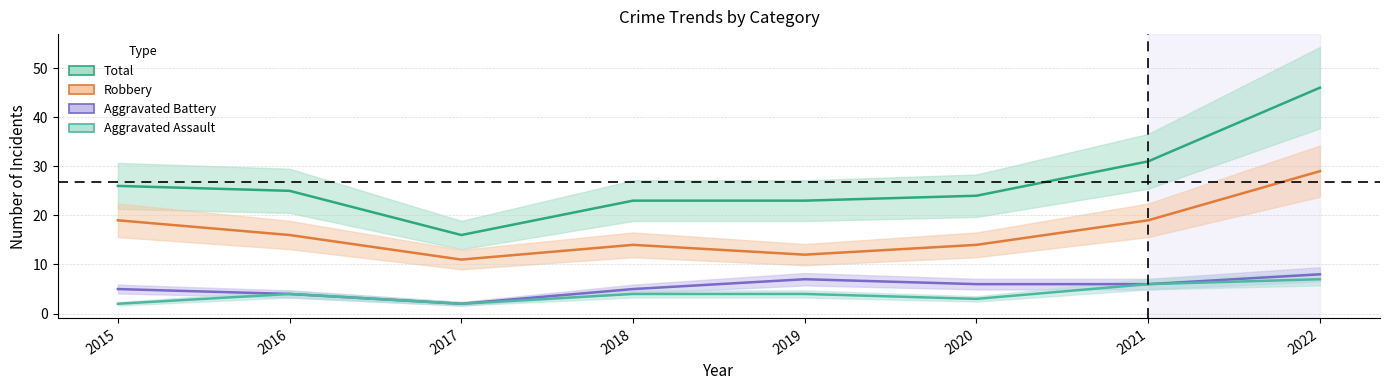

In Robbery, how many points are higher than both neighbors (excluding endpoints)?

1